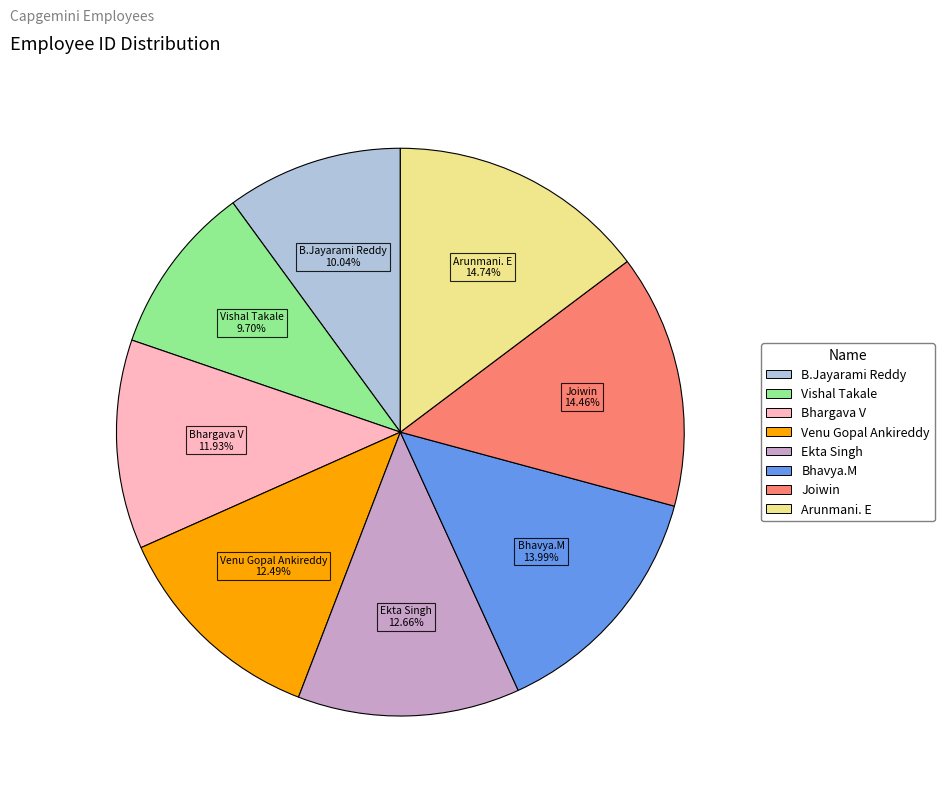

Approximately how many times larger is the value at Bhavya.M compared to B.Jayarami Reddy?

1.4